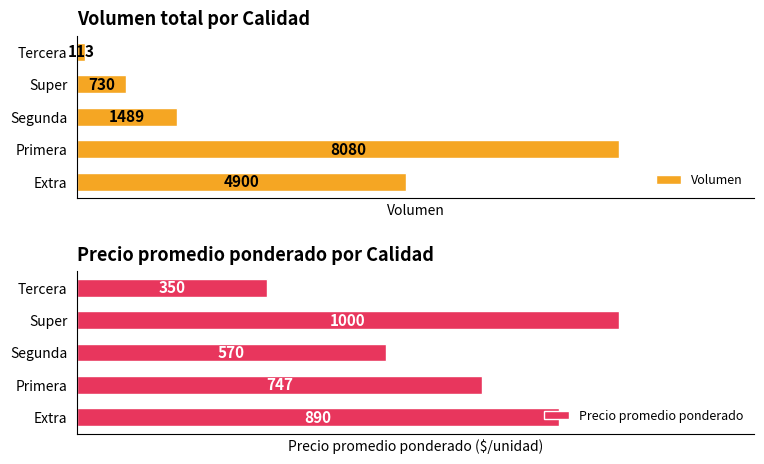

At which label is Precio promedio ponderado closest to 675?

Primera